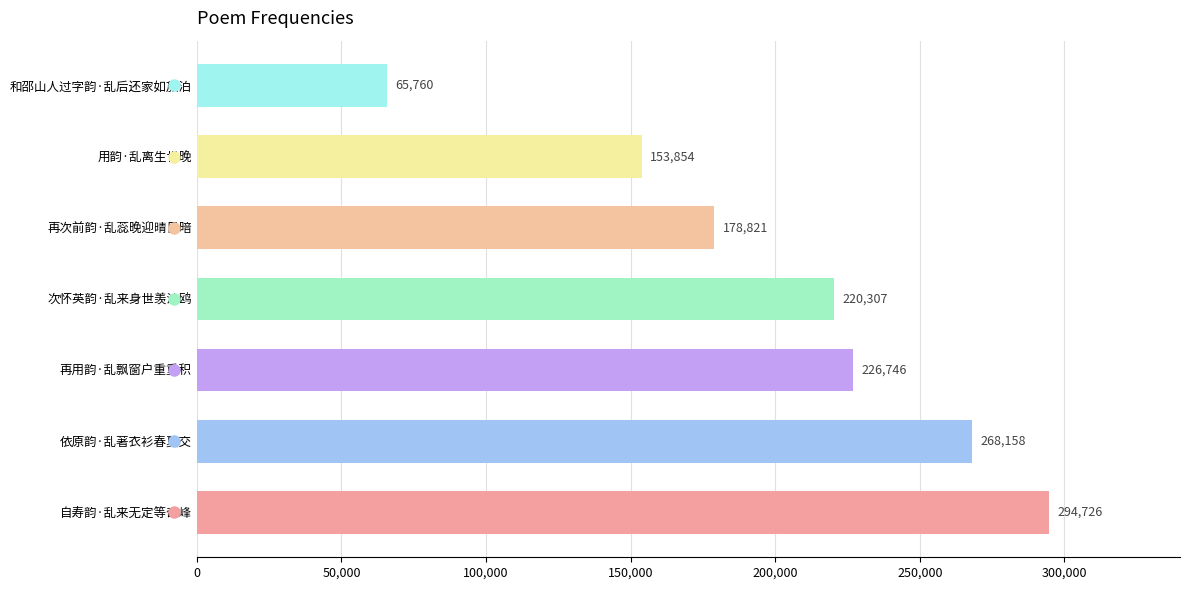

How many values are below 220307?

3